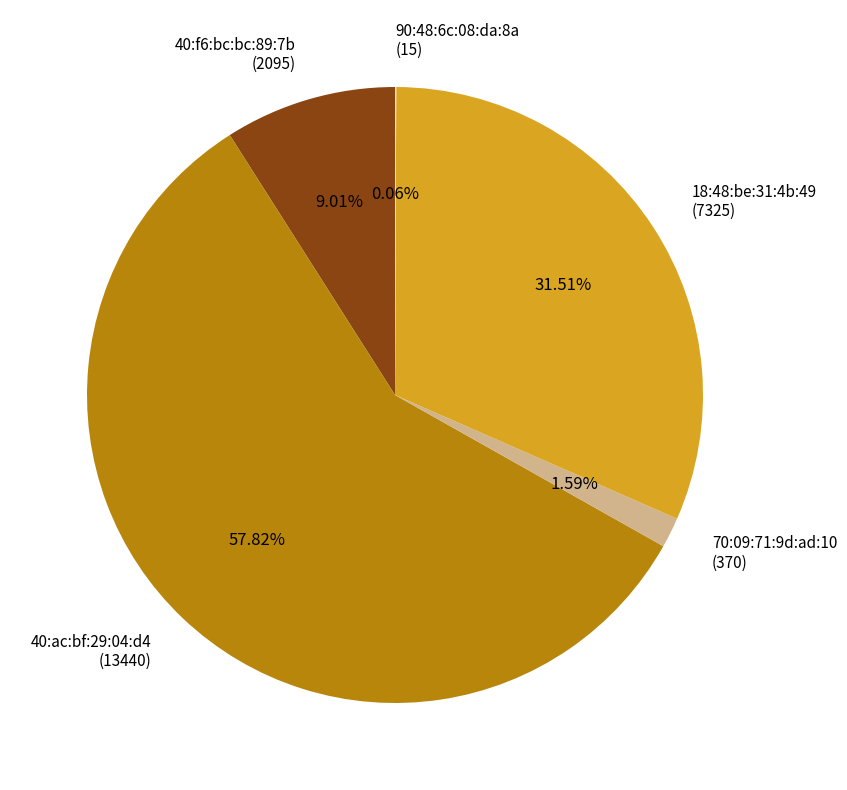

Combined, do 40:ac:bf:29:04:d4 (13440) and 40:f6:bc:bc:89:7b (2095) account for over 50%?

Yes